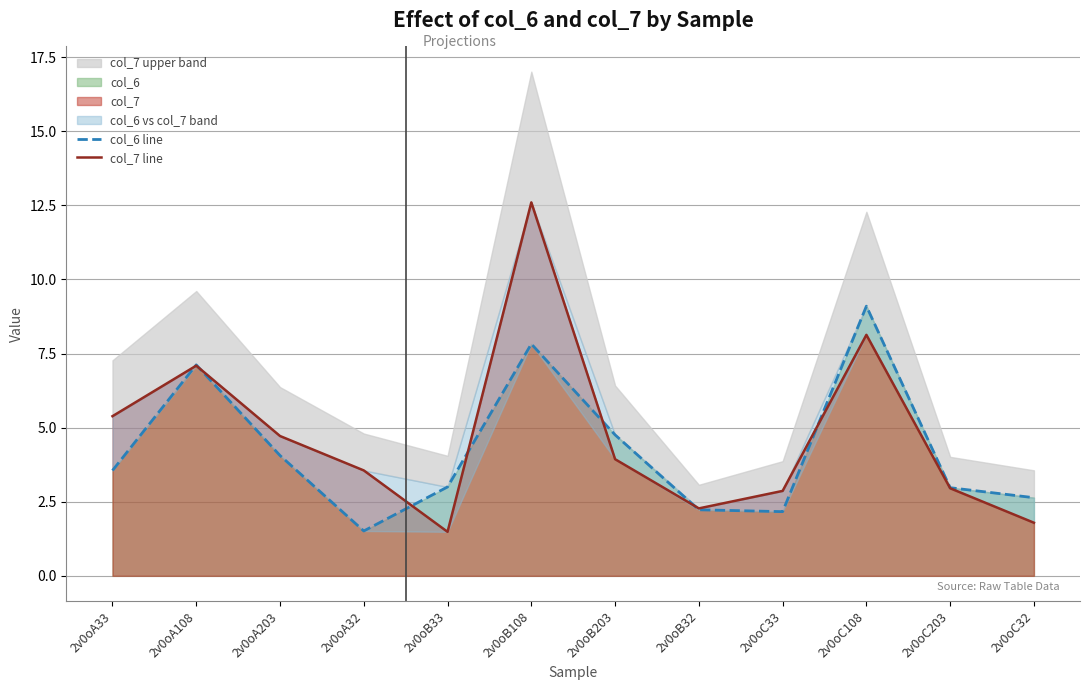

Is the value of col_6 line at 2v0oB33 greater than the value of col_7 line at 2v0oC203?

Yes